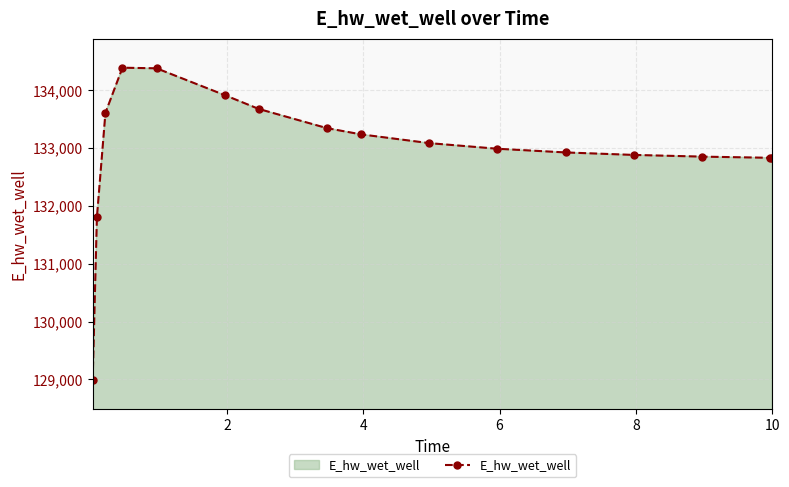

How many lines are shown in the chart?

1